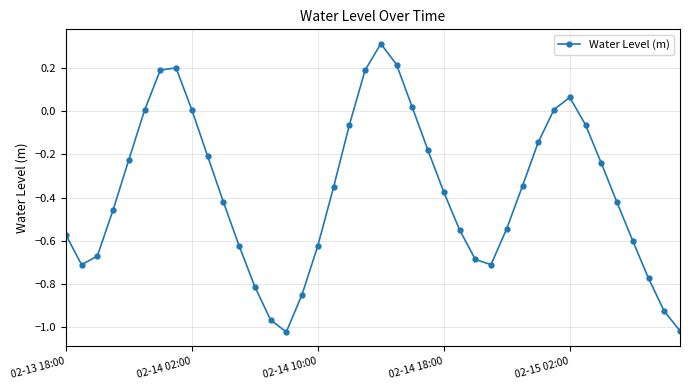

What is the difference between the maximum and minimum values?

1.3